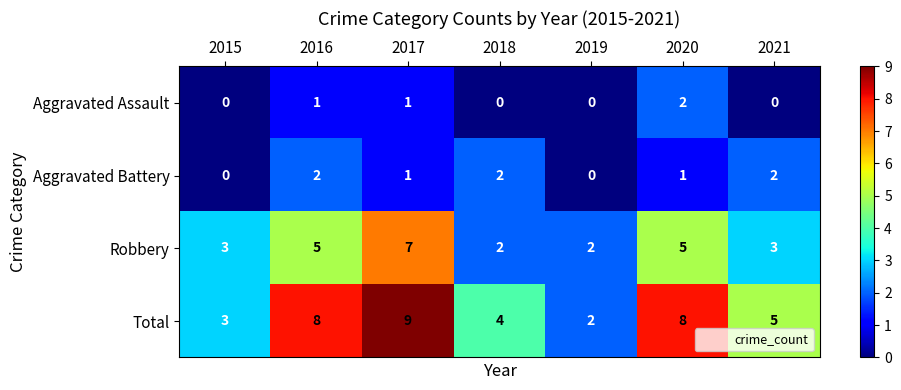

What is the maximum value shown in the chart?

9